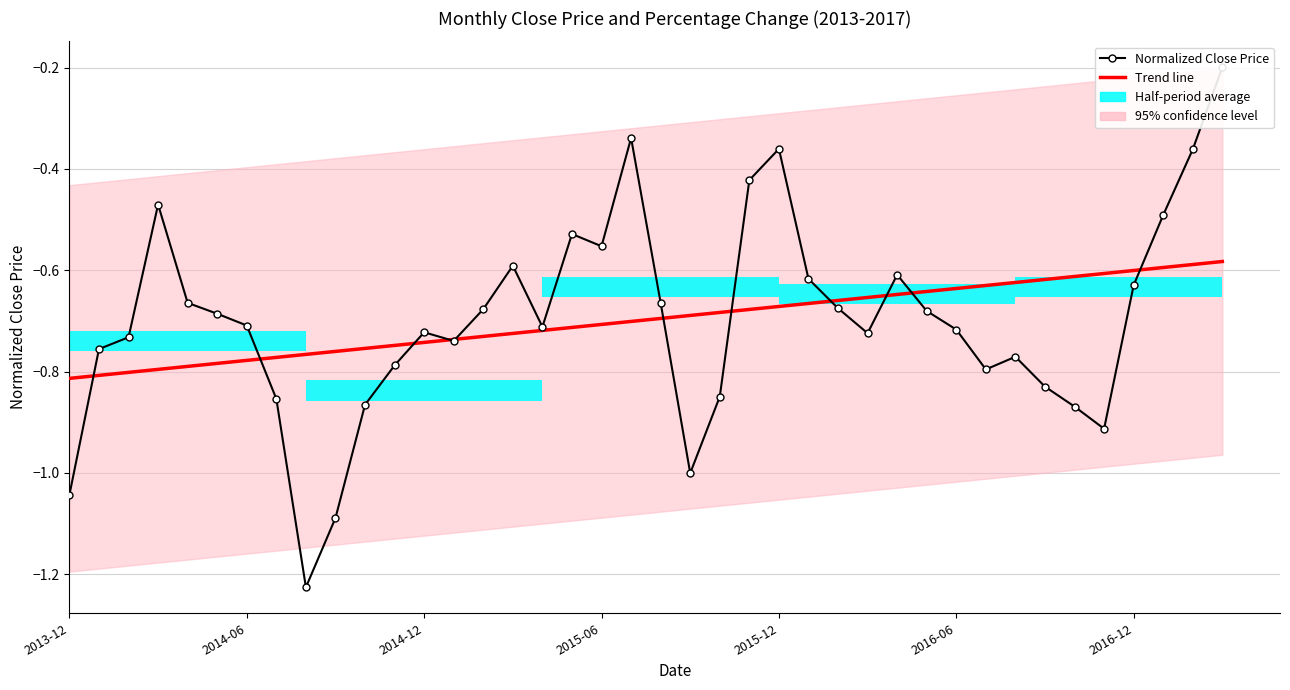

What is the average value of the Trend line series?

-0.7